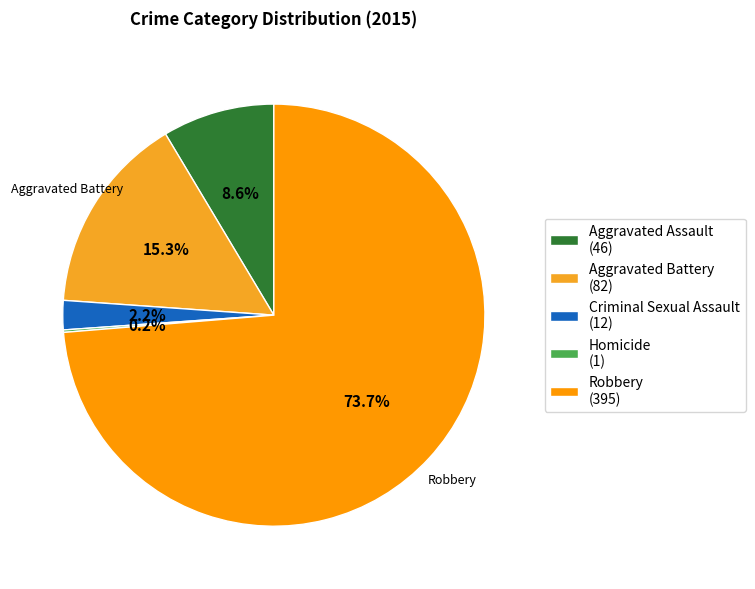

What is the ratio of the value at Aggravated Battery to the value at Robbery?

0.2